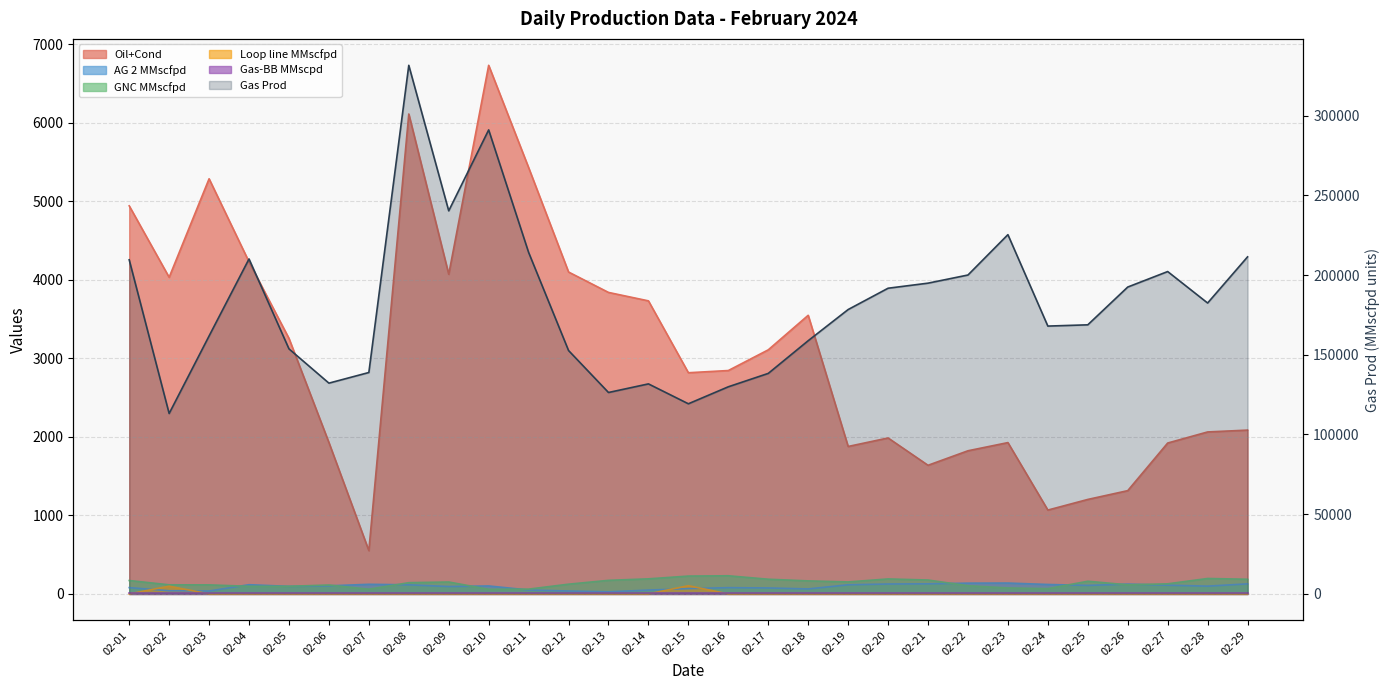

What is the difference between the second highest and minimum values in the GNC MMscfpd series?

168.8